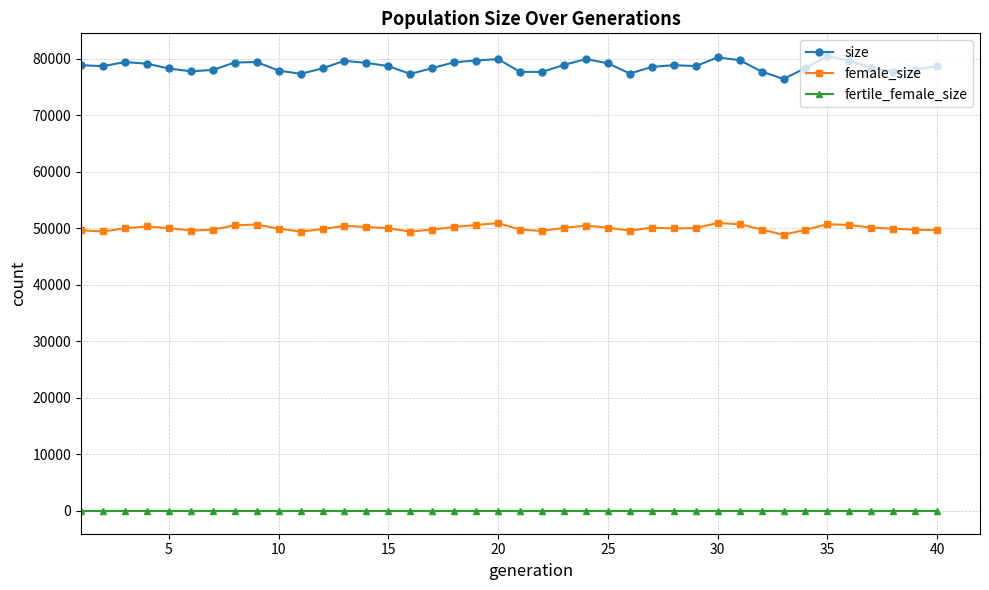

What is the minimum value shown in the chart?

1